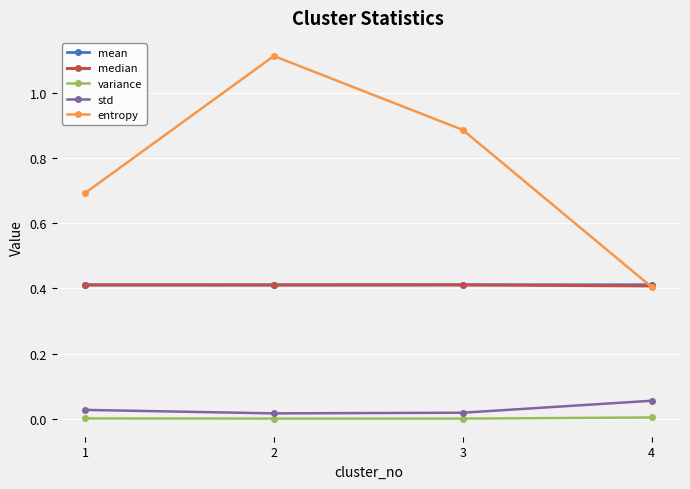

Which series has the widest spread of values?

entropy